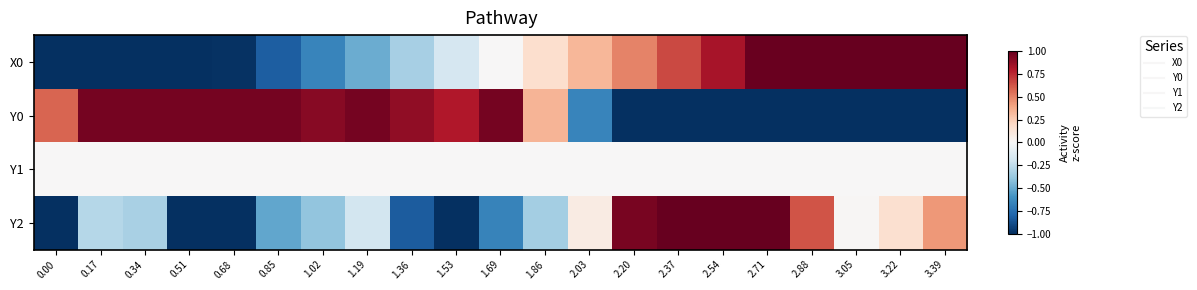

Count the number of data series in this chart.

4